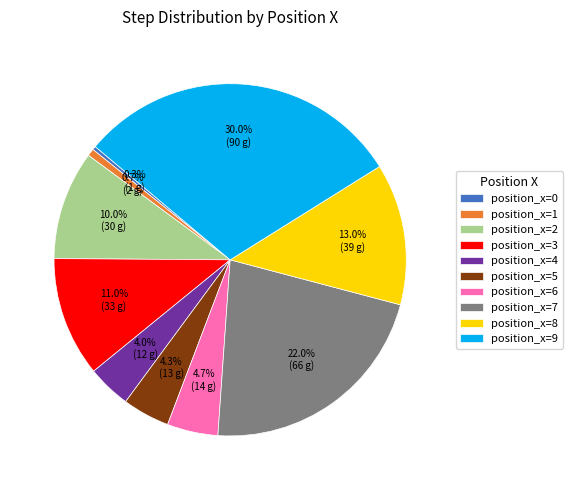

Which category has the biggest portion of the pie?

position_x=9